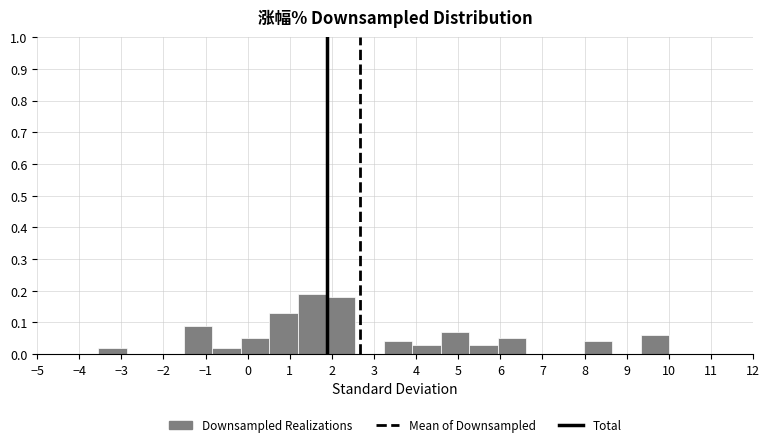

What is the height of the bar covering -0.2 to 0.5 on the x-axis? Neither the bar edges nor the heights are printed on the chart, so give them approximately, as read against the axes.

0.05